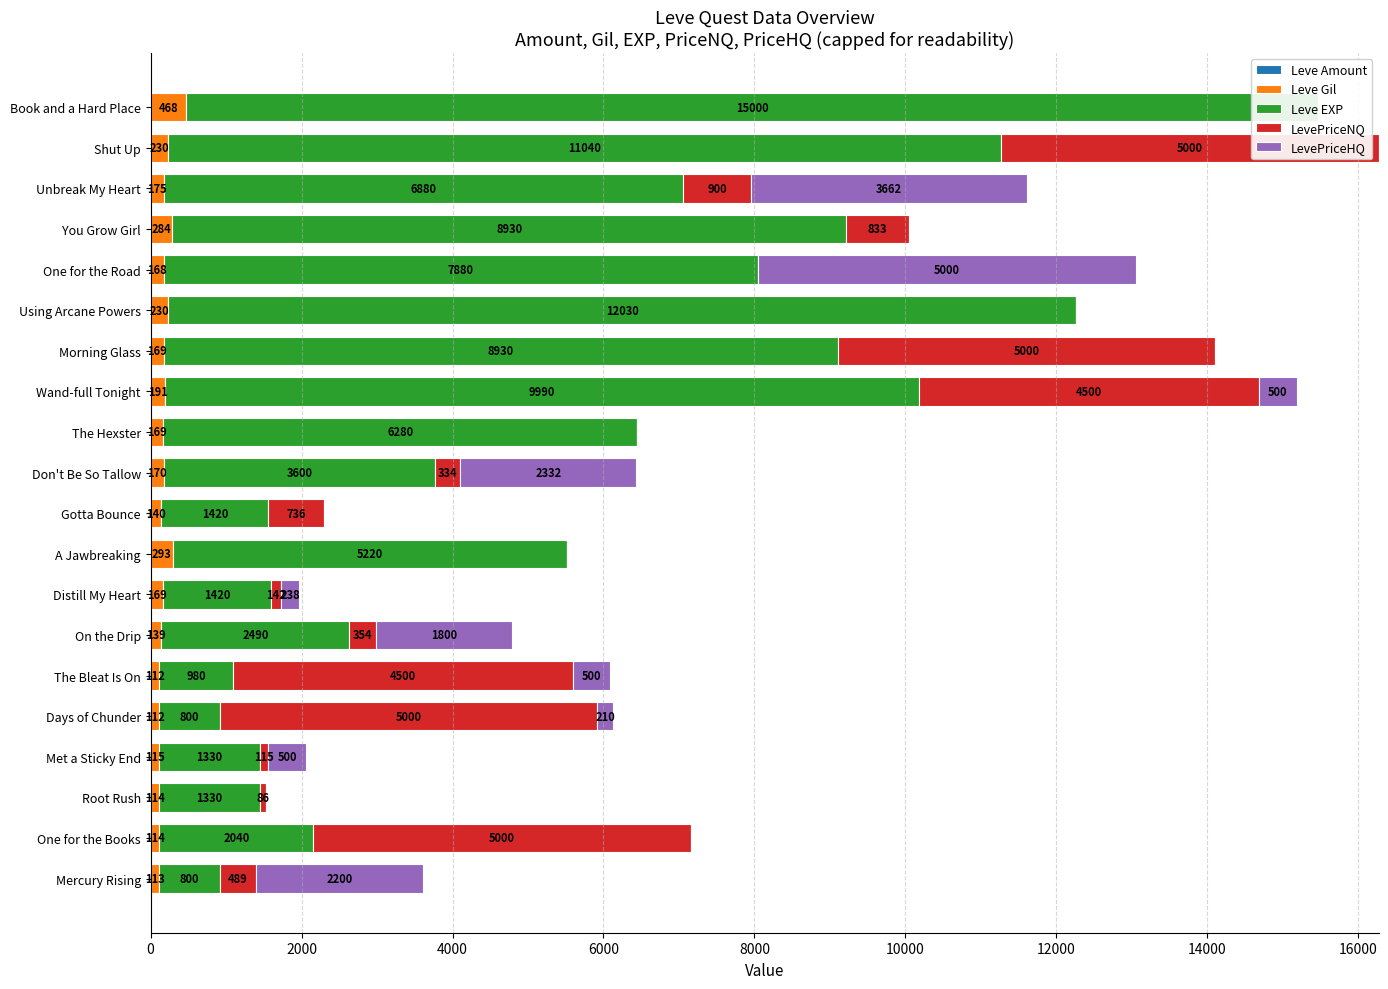

Reading right to left, list all the values displayed in this chart.

Leve Amount: 1	1	1	1	3	1	3	1	1	1	1	1	1	3	1	3	1	1	1	1
Leve Gil: 468	230	175	284	168	230	169	191	169	170	140	293	169	139	112	112	115	114	114	113
Leve EXP: 15000	11040	6880	8930	7880	12030	8930	9990	6280	3600	1420	5220	1420	2490	980	800	1330	1330	2040	800
LevePriceNQ: 0	5000	900	833	0	0	5000	4500	0	334	736	0	142	354	4500	5000	115	86	5000	489
LevePriceHQ: 0	0	3662	0	5000	0	0	500	0	2332	0	0	238	1800	500	210	500	0	0	2200